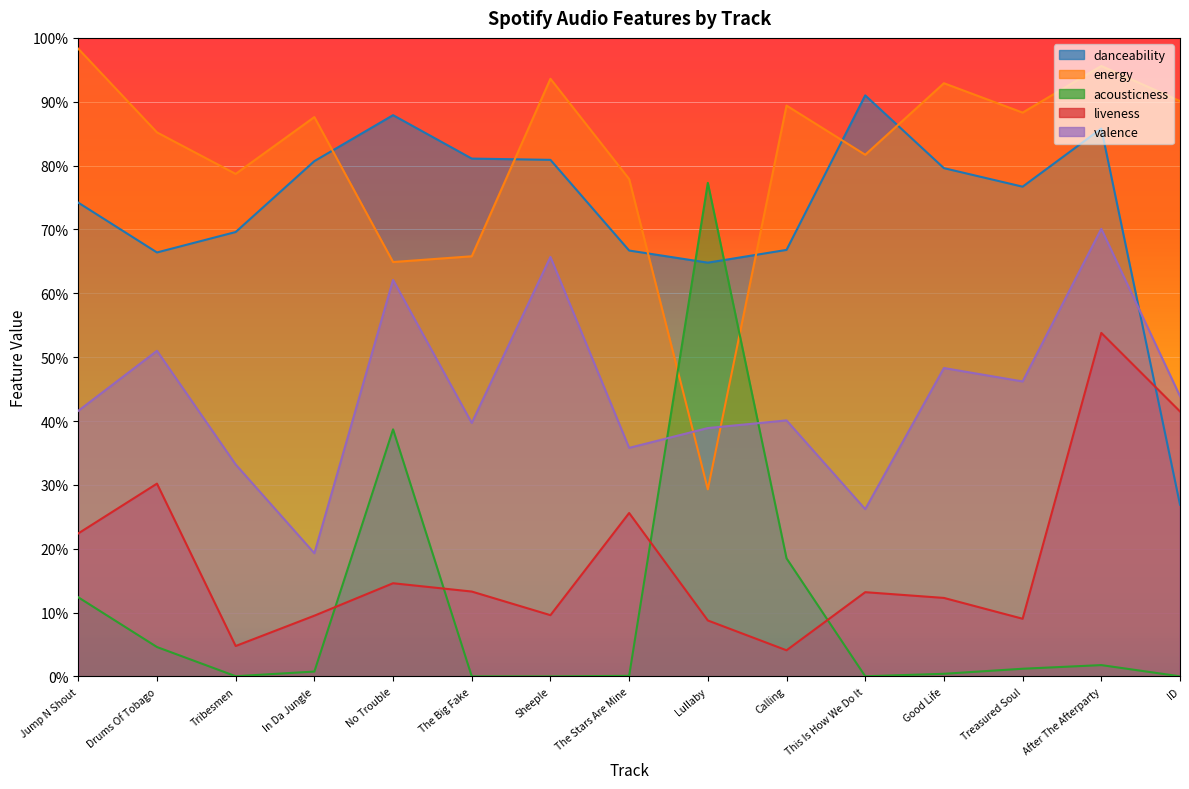

Where is the first local minimum for acousticness?

Tribesmen